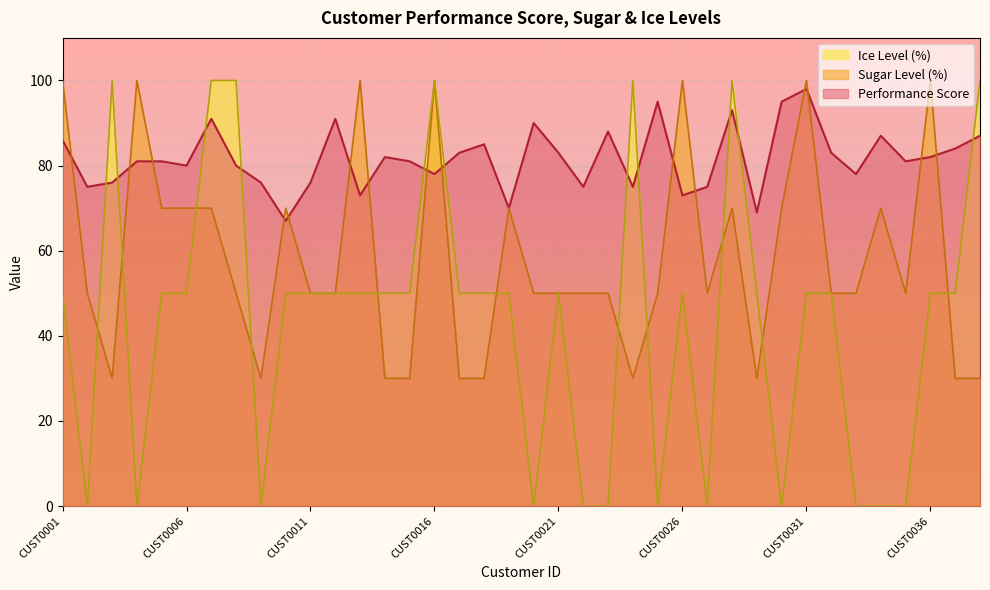

At which category is the sum across all series the highest?

CUST0016